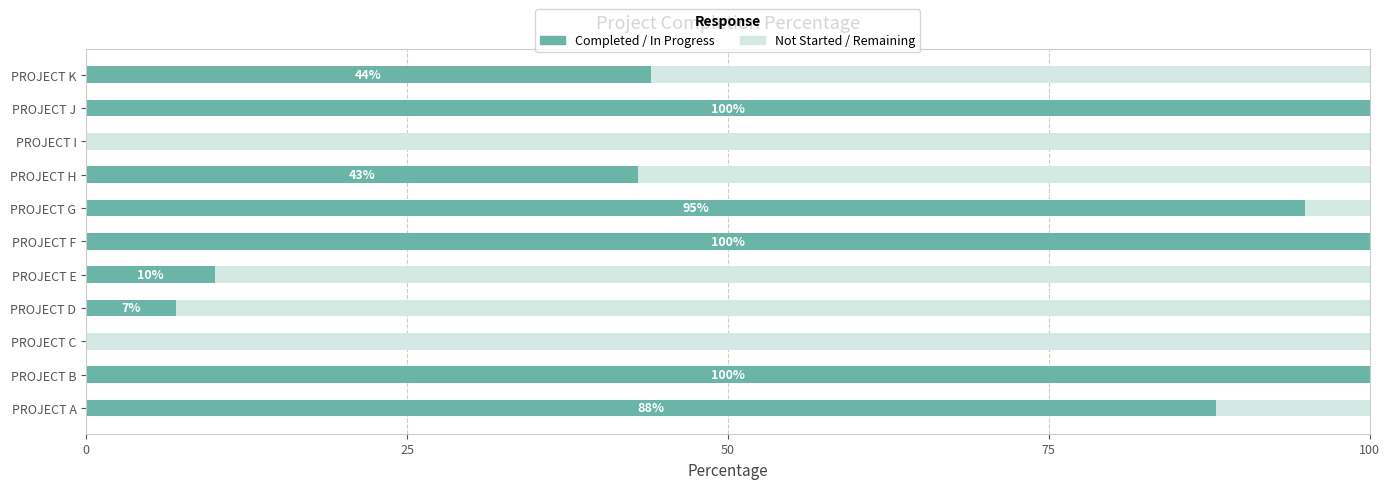

What is the total value across all series at PROJECT K?

100.0